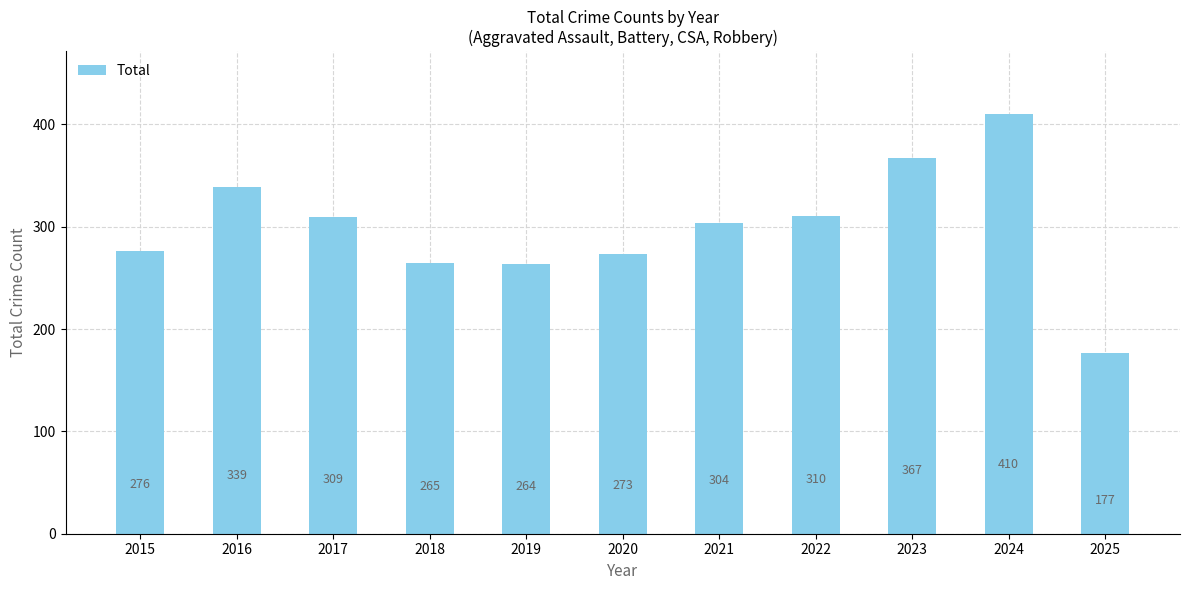

How many bars are there in total?

11